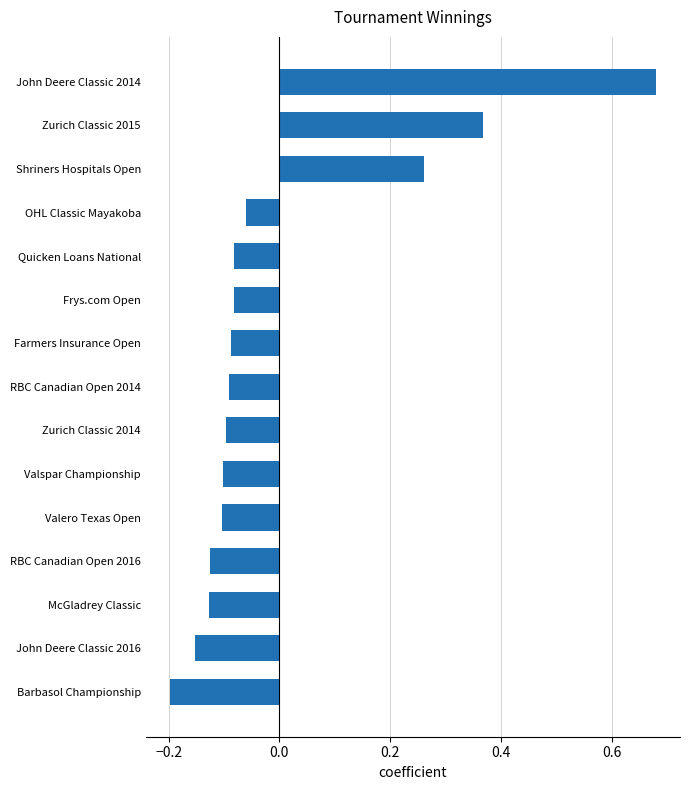

True or false: the data shows -0.2 at Barbasol Championship.

True